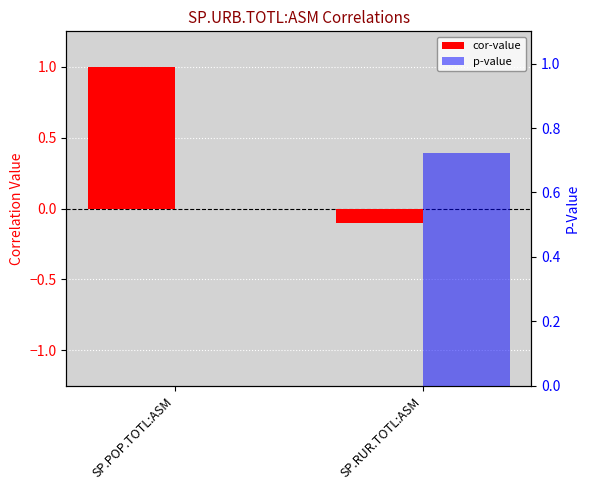

How many bars are there in total?

4